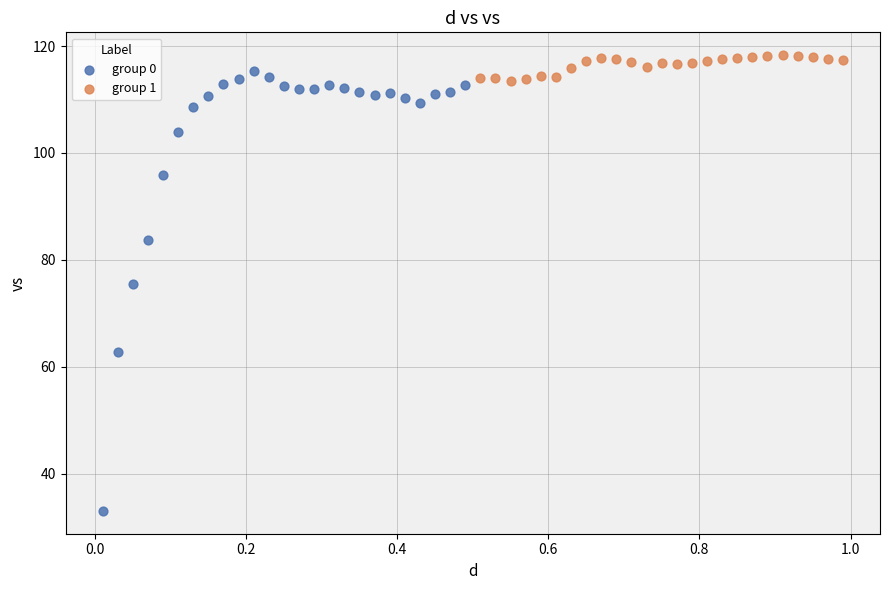

Which series contains the highest Y value?

group 1